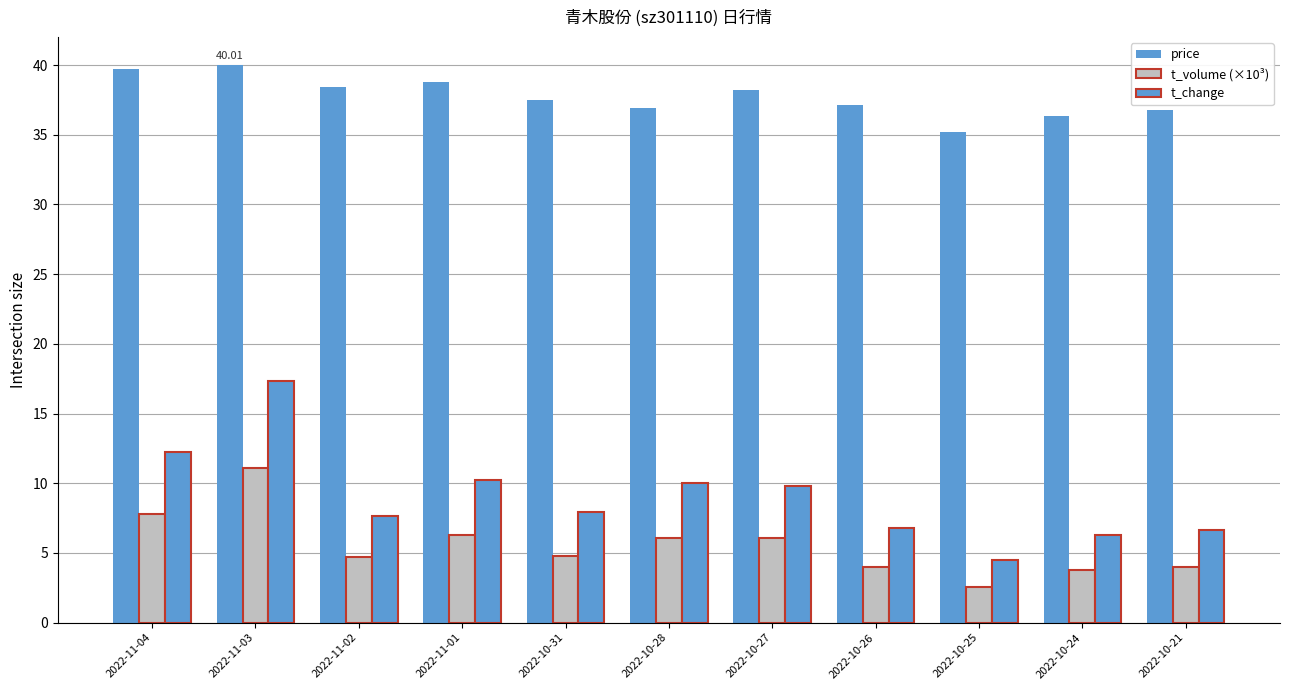

What is the label of the 6th bar from the right?

2022-10-28